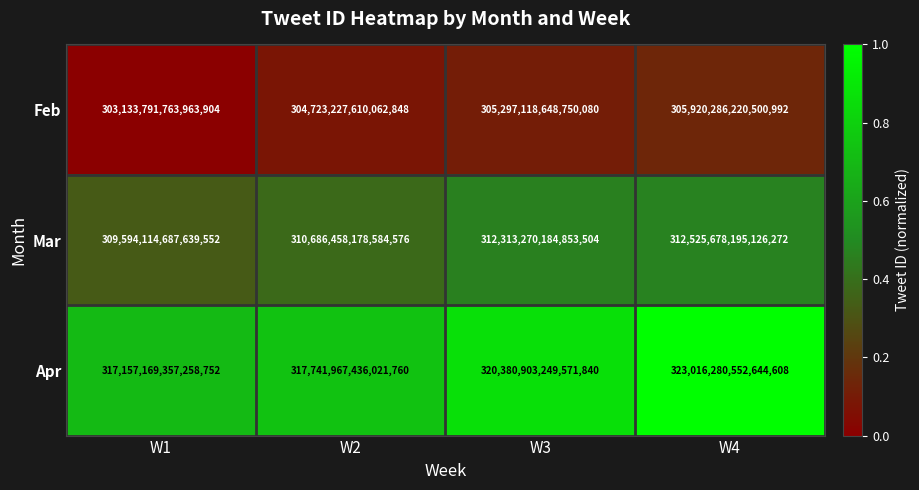

Which series has the largest total across all categories?

Apr